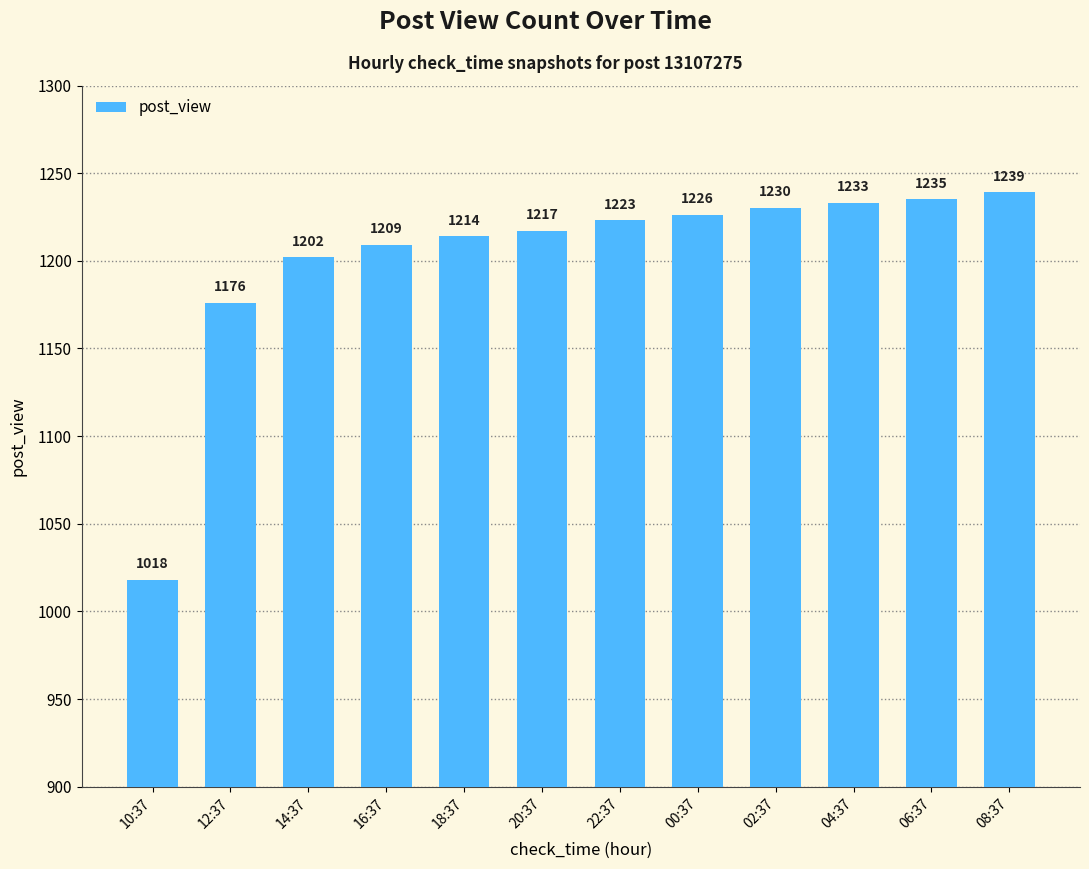

Which label corresponds to the smallest value in the chart?

10:37